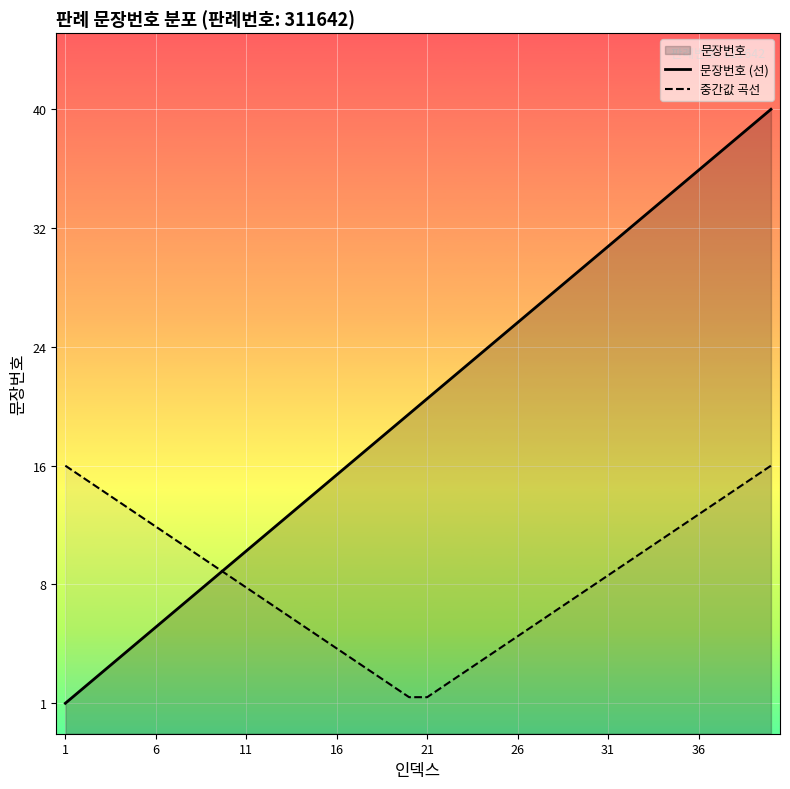

What is the difference between the second highest and minimum values in the 문장번호 (선) series?

38.0